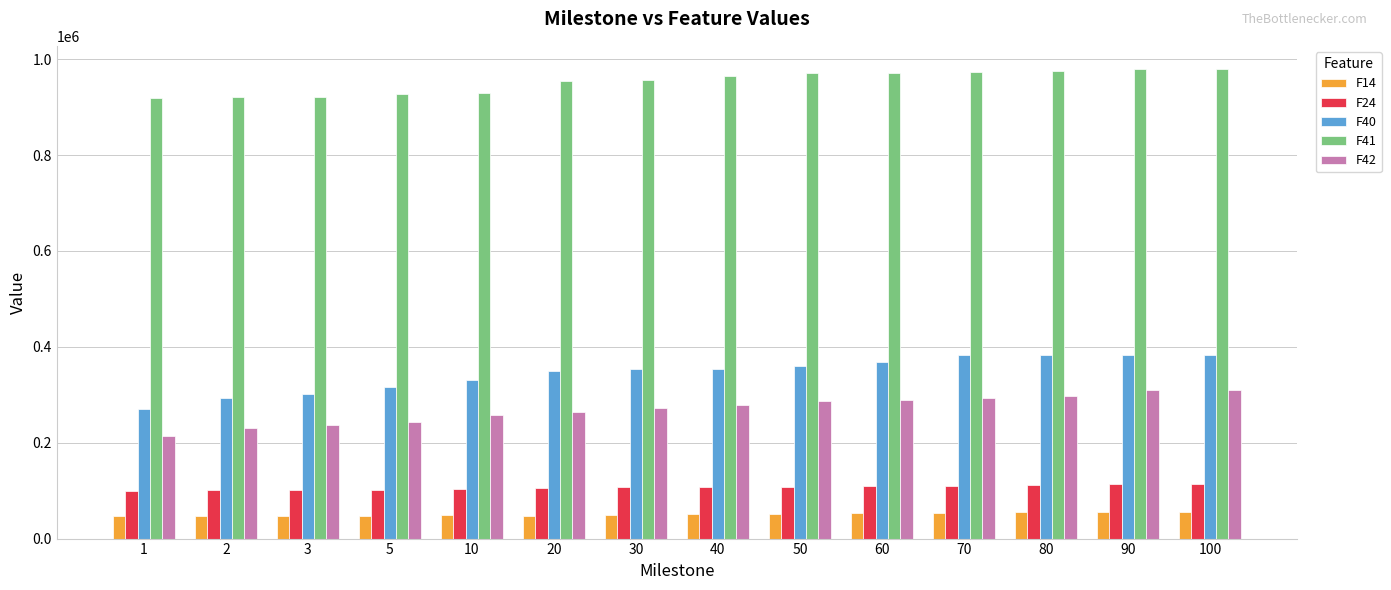

Which series has the widest spread of values?

F40